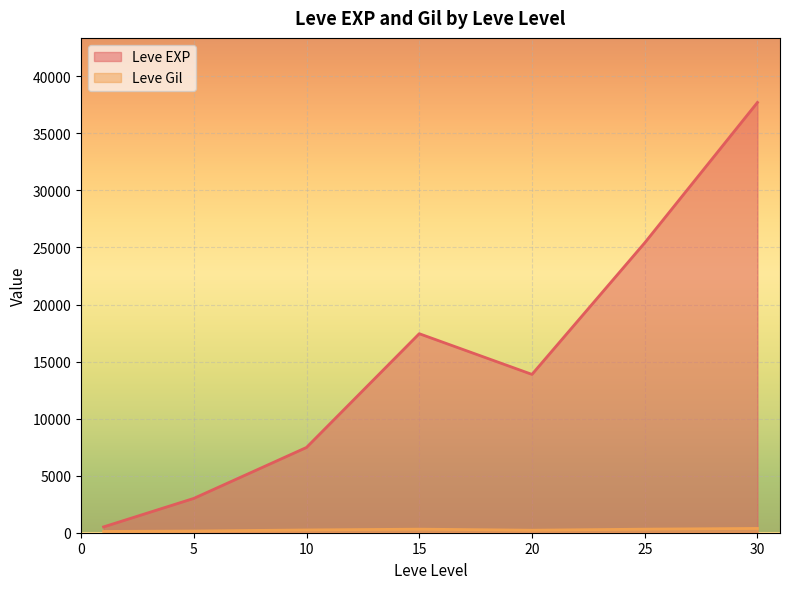

Rank the series at 15 from highest to lowest value.

Leve EXP, Leve Gil